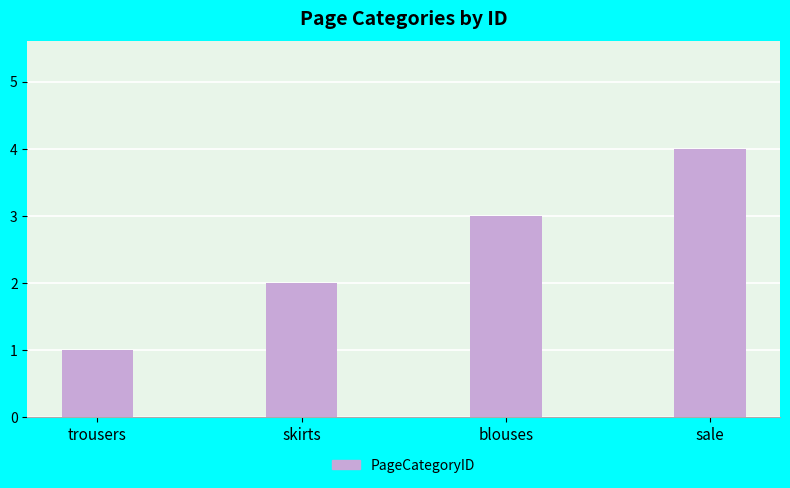

What is the sum of all values?

10